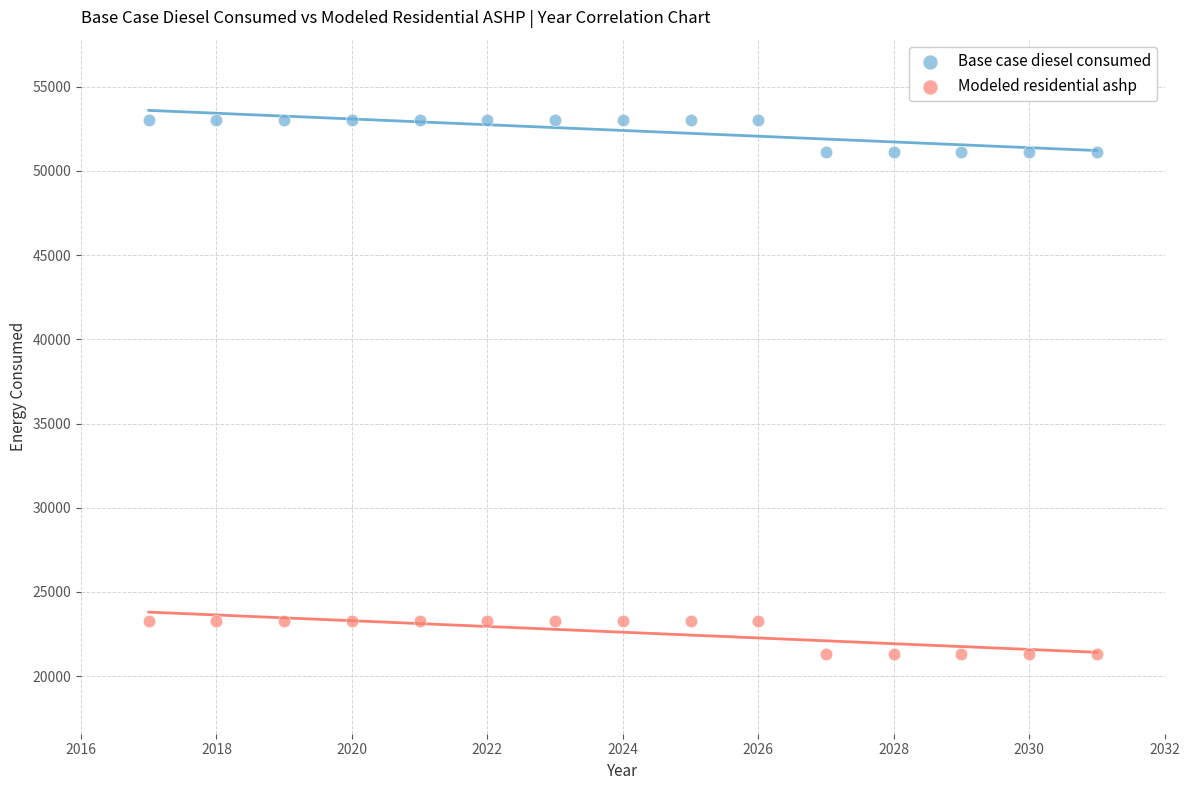

Across all data points, what is the range of Y values (max minus min)?

31709.1